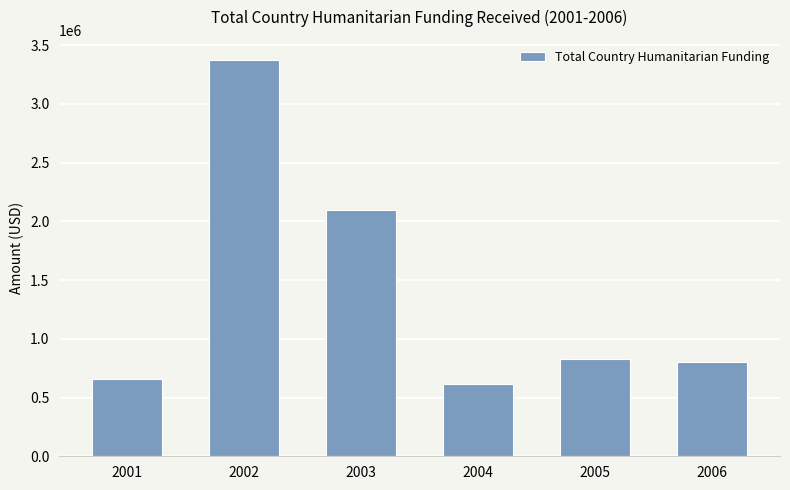

At which category does the chart reach its minimum across all series?

2004